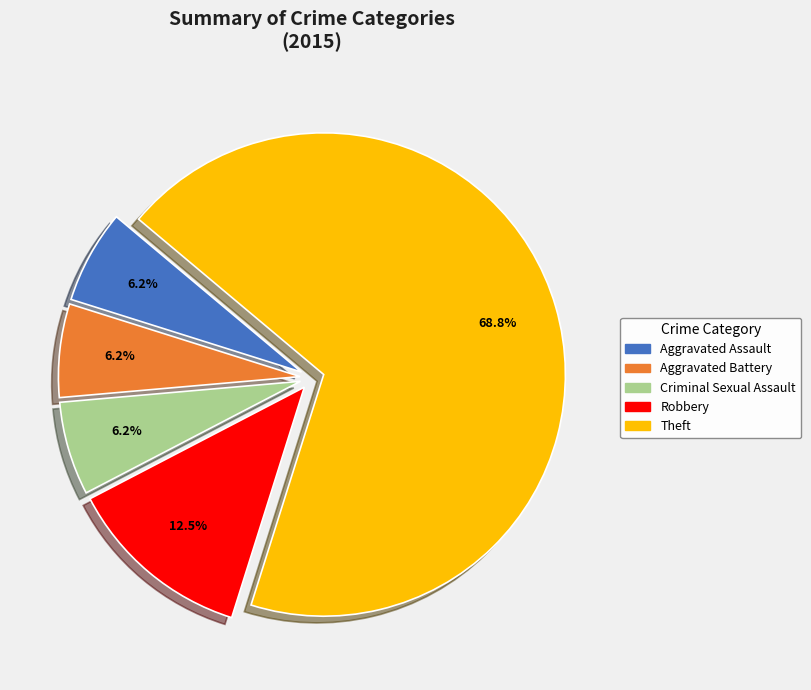

Is the sum of Criminal Sexual Assault and Theft greater than half?

Yes